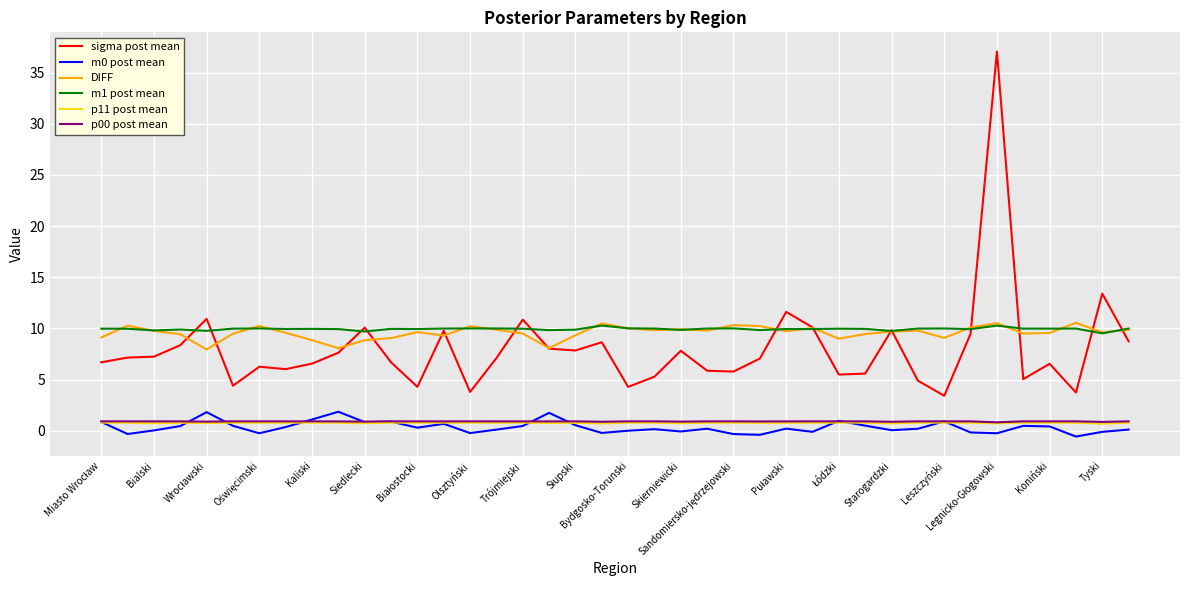

True or false: DIFF and p00 post mean intersect in this chart.

False